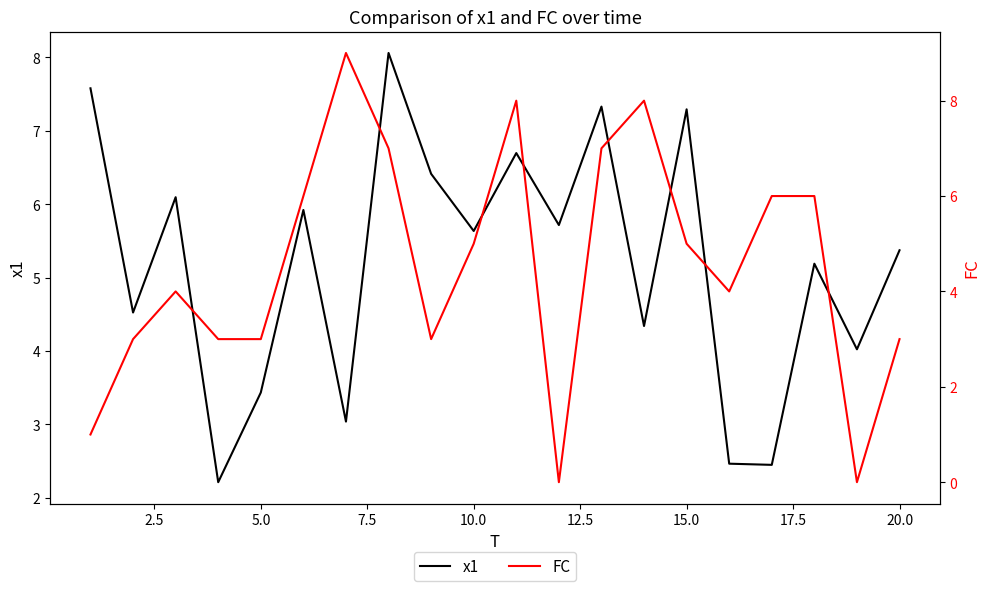

What is the highest value of the x1 series?

8.1